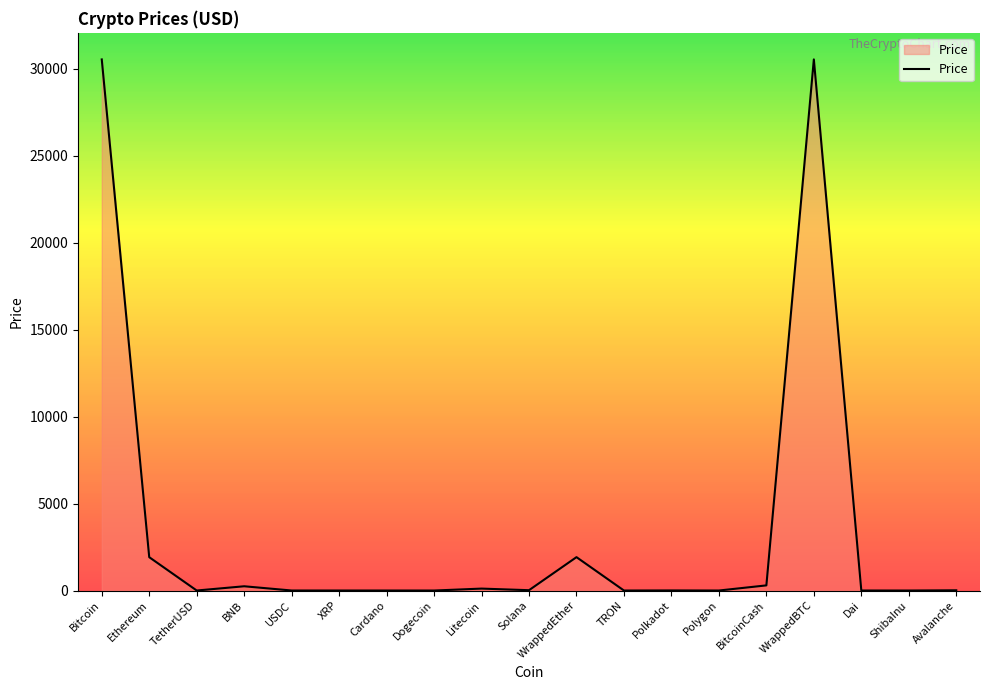

What is the greatest value displayed?

30548.0